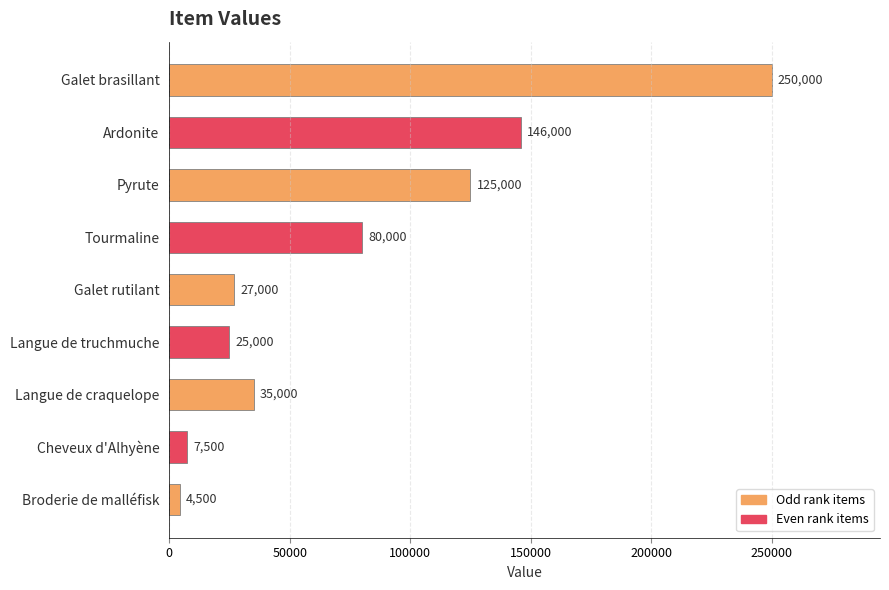

True or false: the data shows 15039 at Galet rutilant.

False